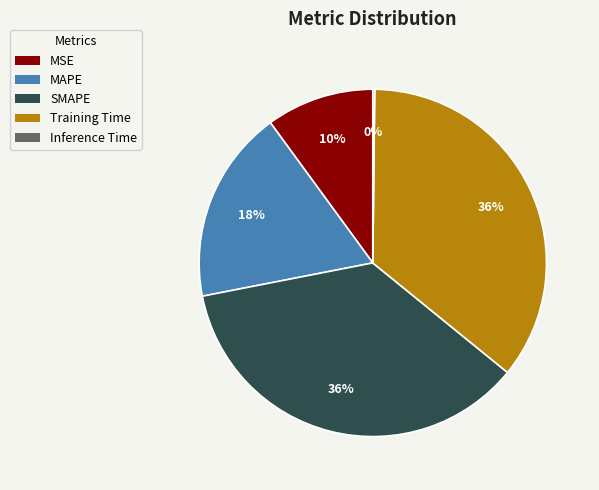

Is it true that SMAPE is 36% of the pie?

True